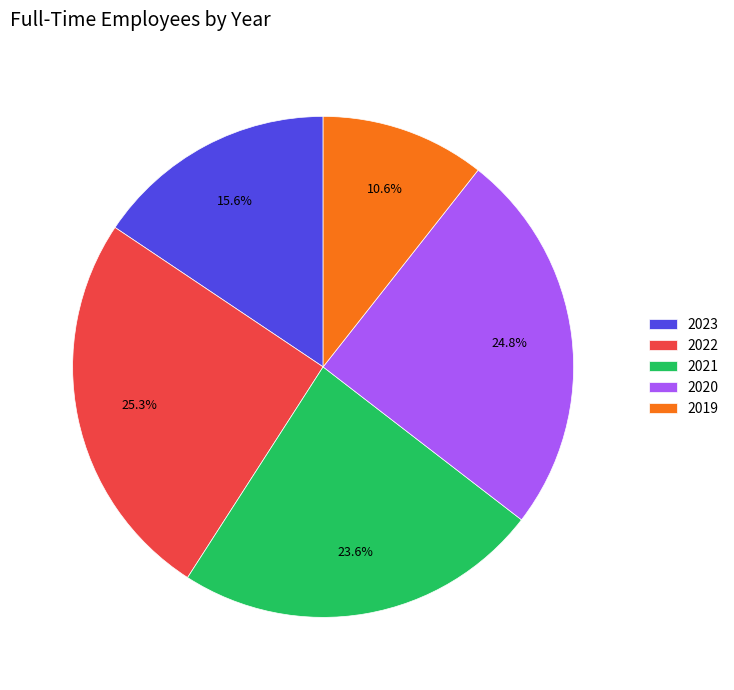

What percentage is the 2023 slice, to the nearest percent?

16%